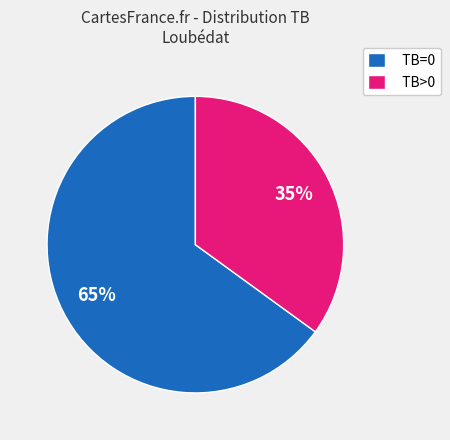

What percentage is the TB>0 slice, to the nearest percent?

35%